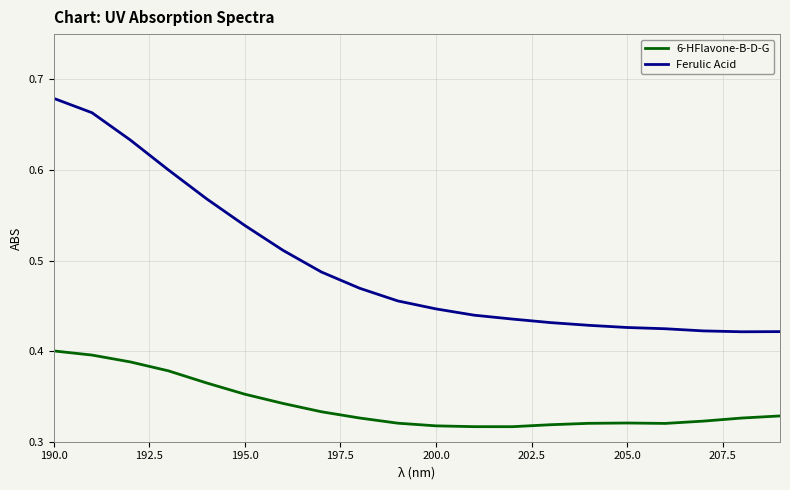

In Ferulic Acid, how many points are lower than both neighbors (excluding endpoints)?

1